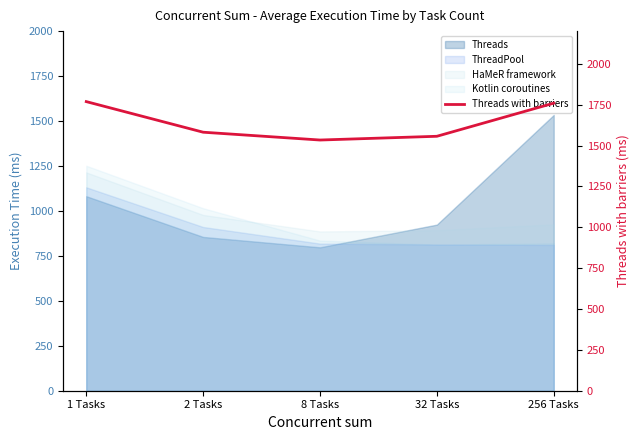

The value at 2 Tasks is 2621.0. True or false?

False